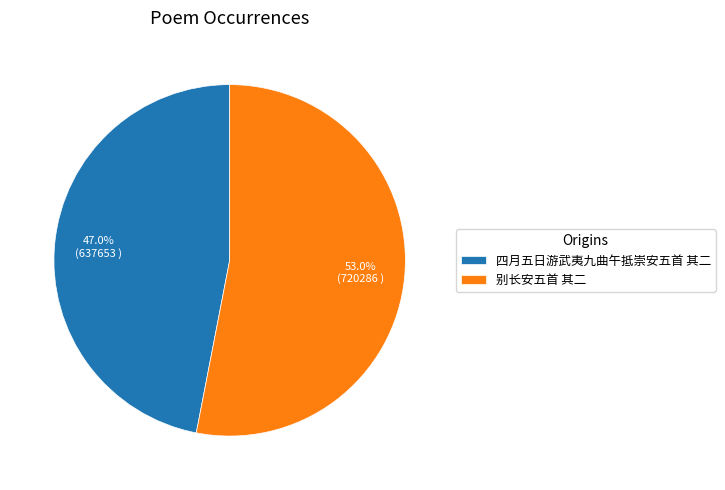

To the nearest percent, what is the difference between the largest and smallest slice percentages?

6%